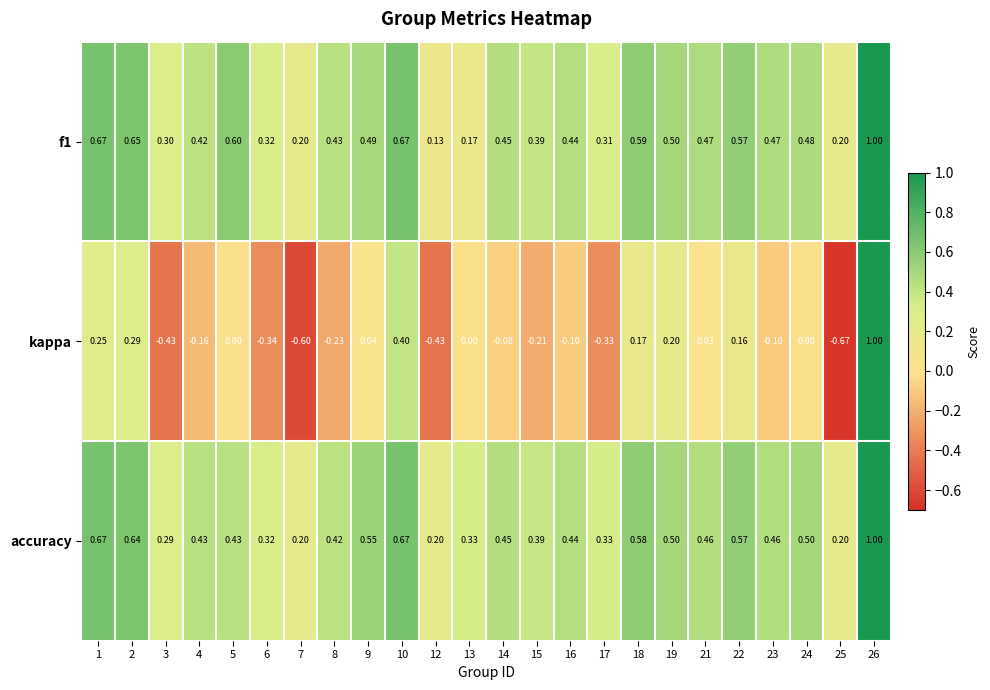

Is the value of accuracy at 8 greater than the value of kappa at 16?

Yes